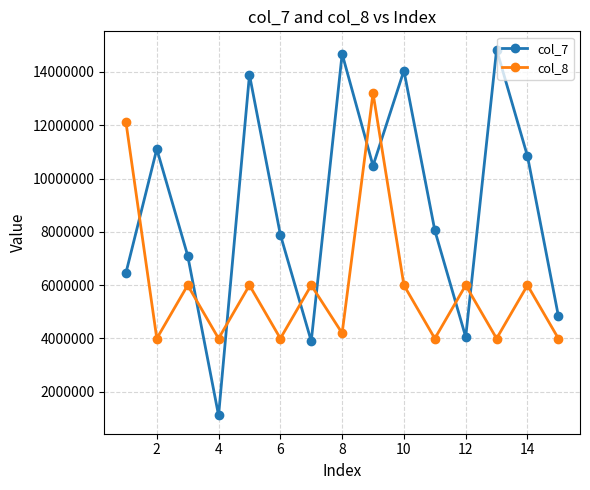

How many intersections are there between col_8 and col_7?

9